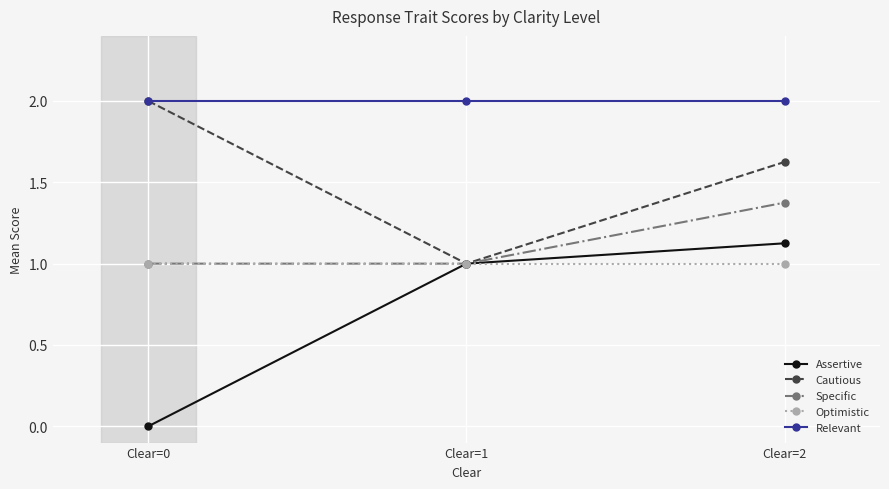

Reading right to left, what are all the values shown in this chart?

Assertive: Clear=2=1.1	Clear=1=1.0	Clear=0=0.0
Cautious: Clear=2=1.6	Clear=1=1.0	Clear=0=2.0
Specific: Clear=2=1.4	Clear=1=1.0	Clear=0=1.0
Optimistic: Clear=2=1.0	Clear=1=1.0	Clear=0=1.0
Relevant: Clear=2=2.0	Clear=1=2.0	Clear=0=2.0